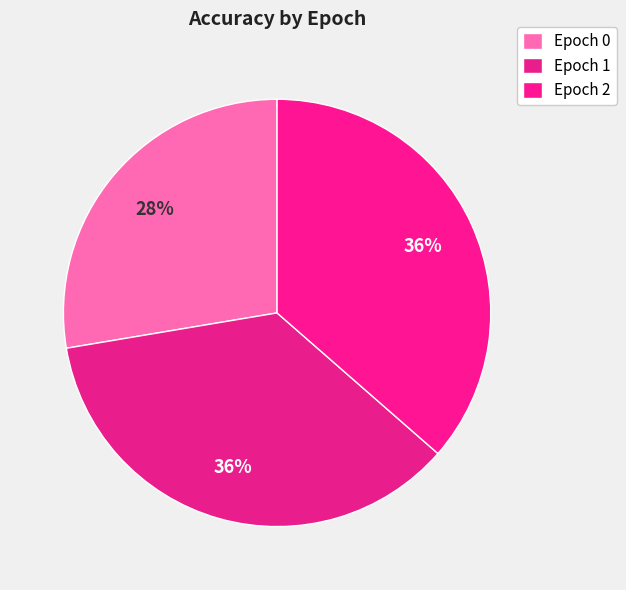

Which slice is the smallest?

Epoch 0